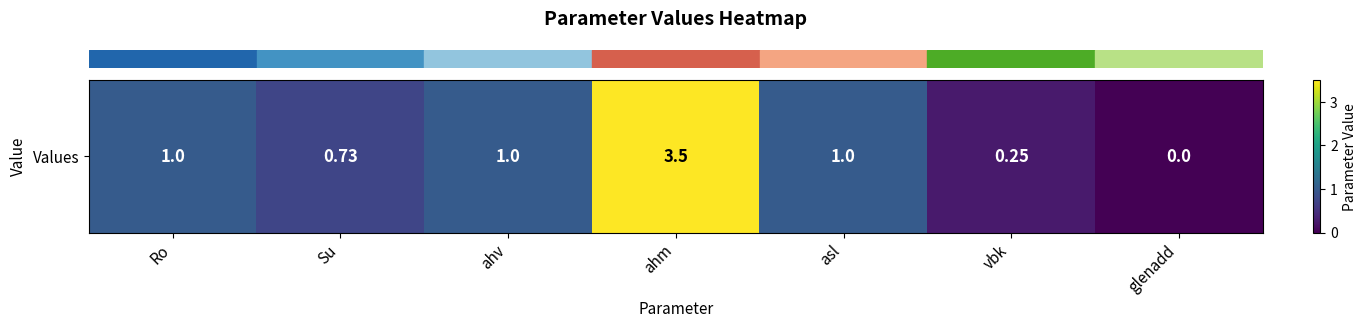

Where does the data first go above 1?

ahm